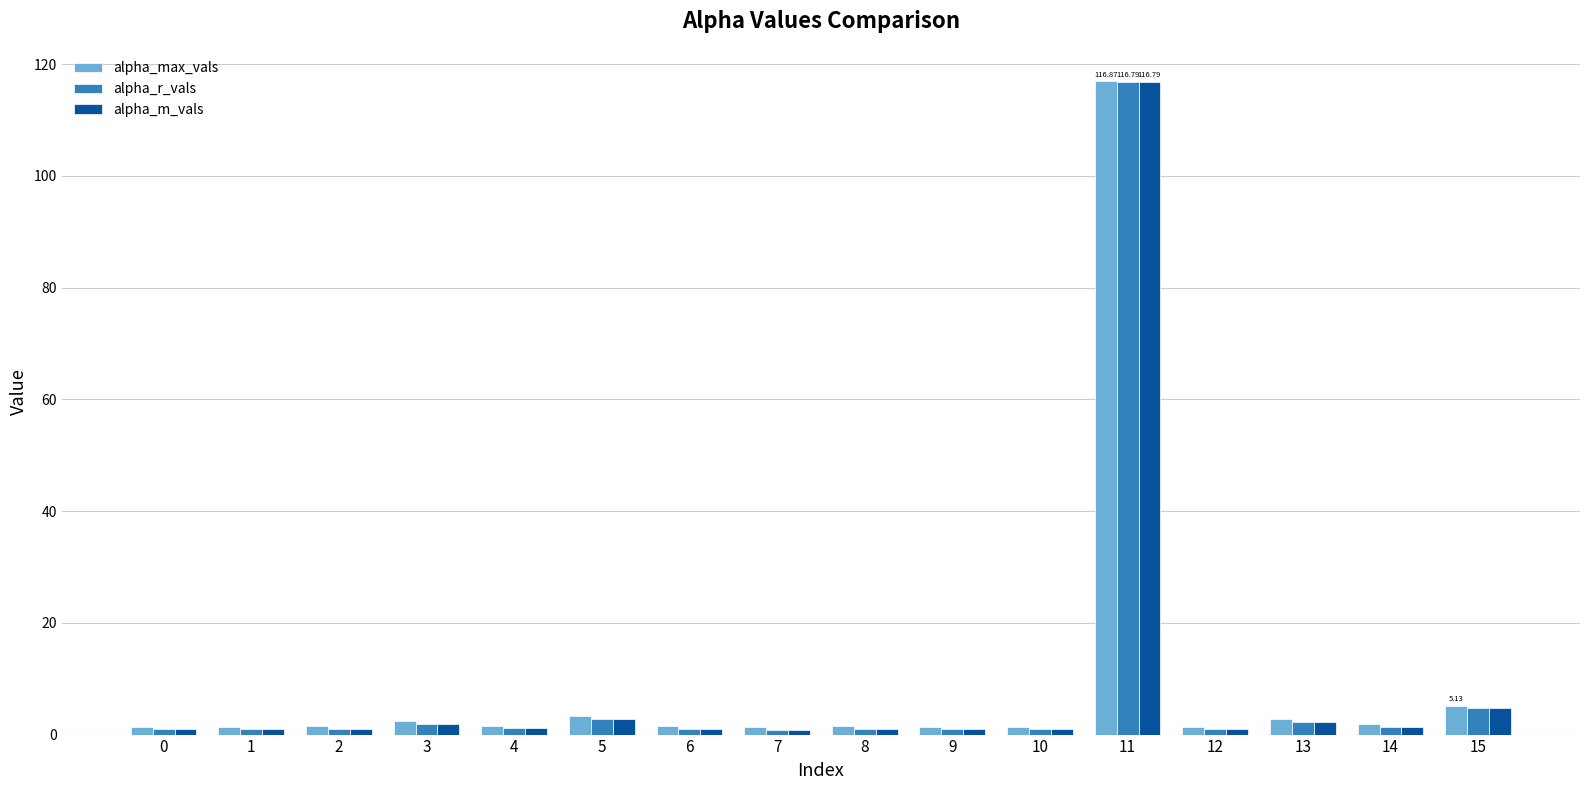

What is the difference between the maximum and second lowest values in the alpha_r_vals series?

115.8